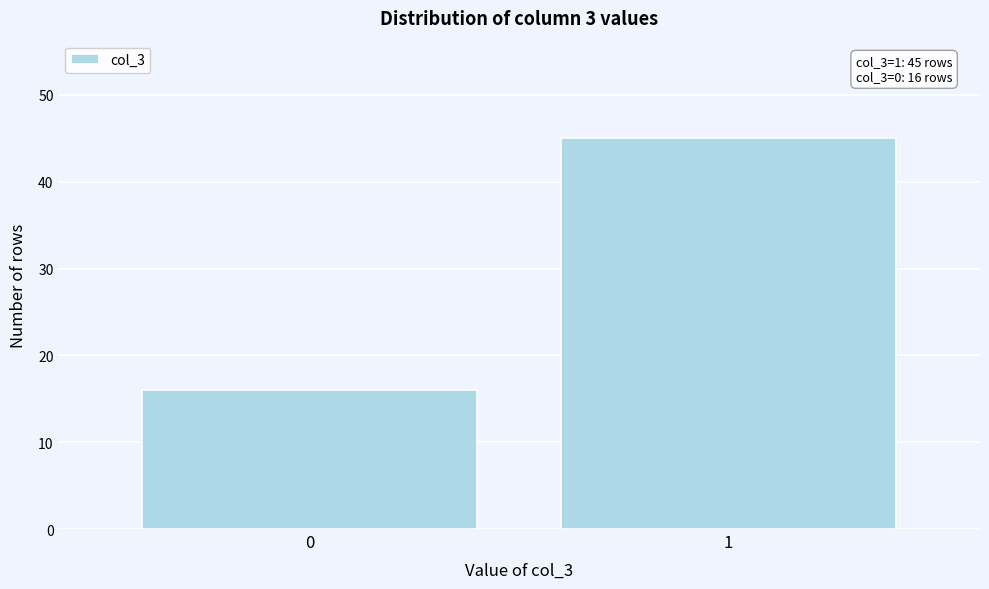

Reading left to right, extract all data points from this chart.

16	45